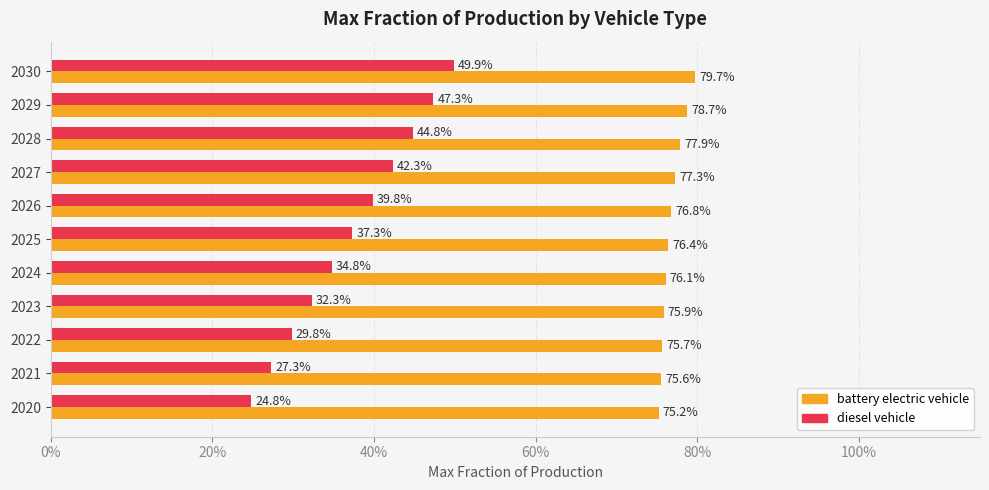

List the series in order of their peak value, lowest first.

diesel vehicle, battery electric vehicle